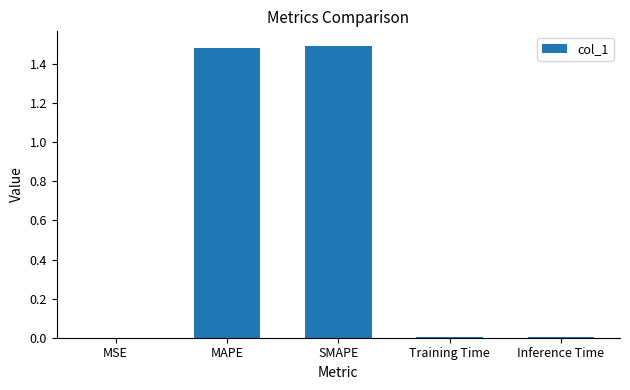

Between MAPE and Inference Time, which is larger?

MAPE